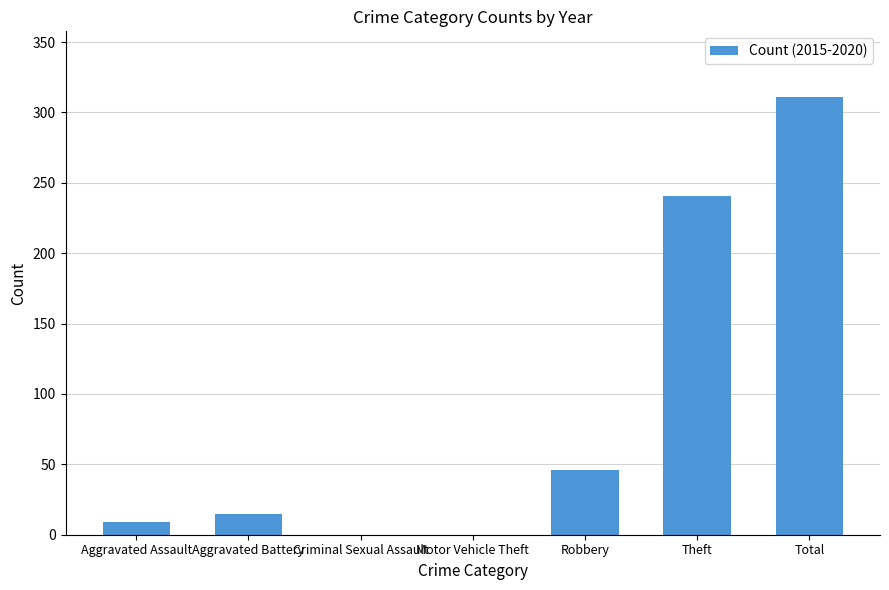

The value at Aggravated Assault is 9. True or false?

True